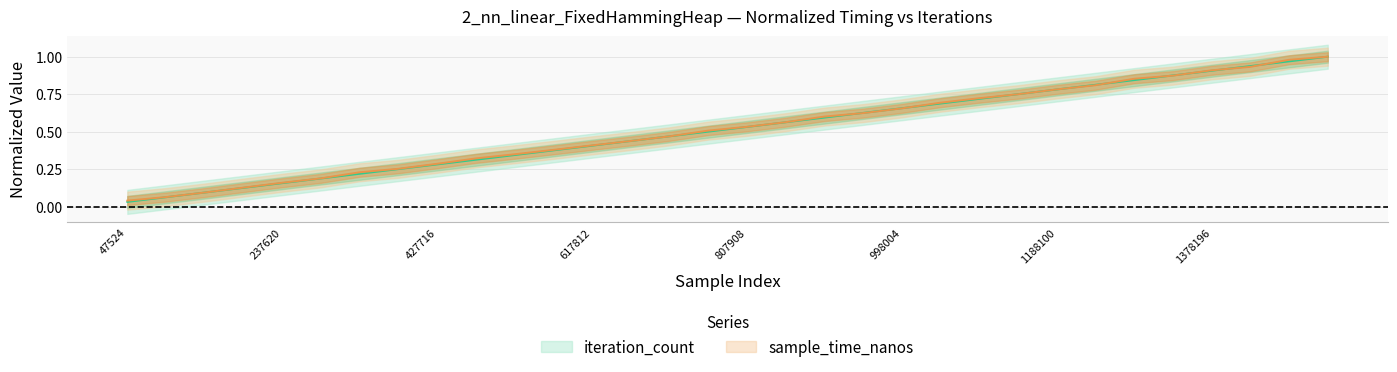

Reading right to left, what are all the values shown in this chart?

iteration_count: 1.0	1.0	0.9	0.9	0.9	0.8	0.8	0.8	0.8	0.7	0.7	0.7	0.6	0.6	0.6	0.5	0.5	0.5	0.4	0.4	0.4	0.3	0.3	0.3	0.2	0.2	0.2	0.2	0.1	0.1	0.1	0.0
sample_time_nanos: 1.0	1.0	0.9	0.9	0.9	0.9	0.8	0.8	0.7	0.7	0.7	0.7	0.6	0.6	0.6	0.5	0.5	0.5	0.4	0.4	0.4	0.3	0.3	0.3	0.3	0.2	0.2	0.2	0.1	0.1	0.1	0.0